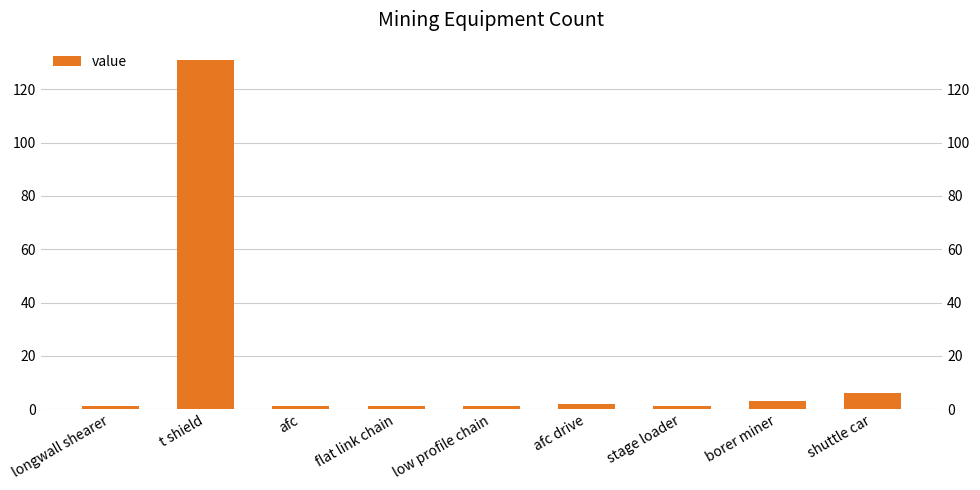

What is the sum of the values at flat link chain and afc drive?

3